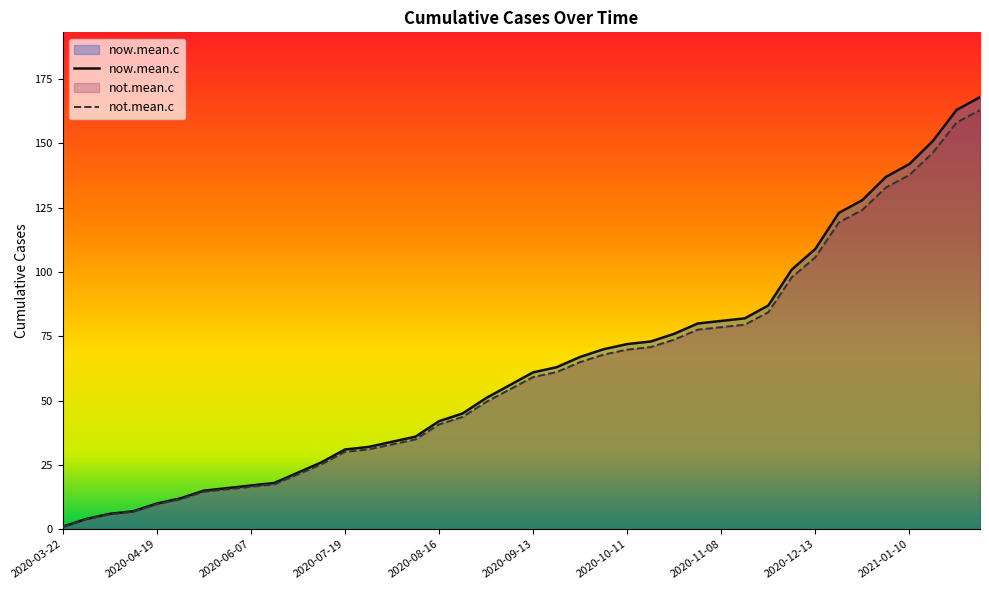

What is the average value of the now.mean.c series?

62.9